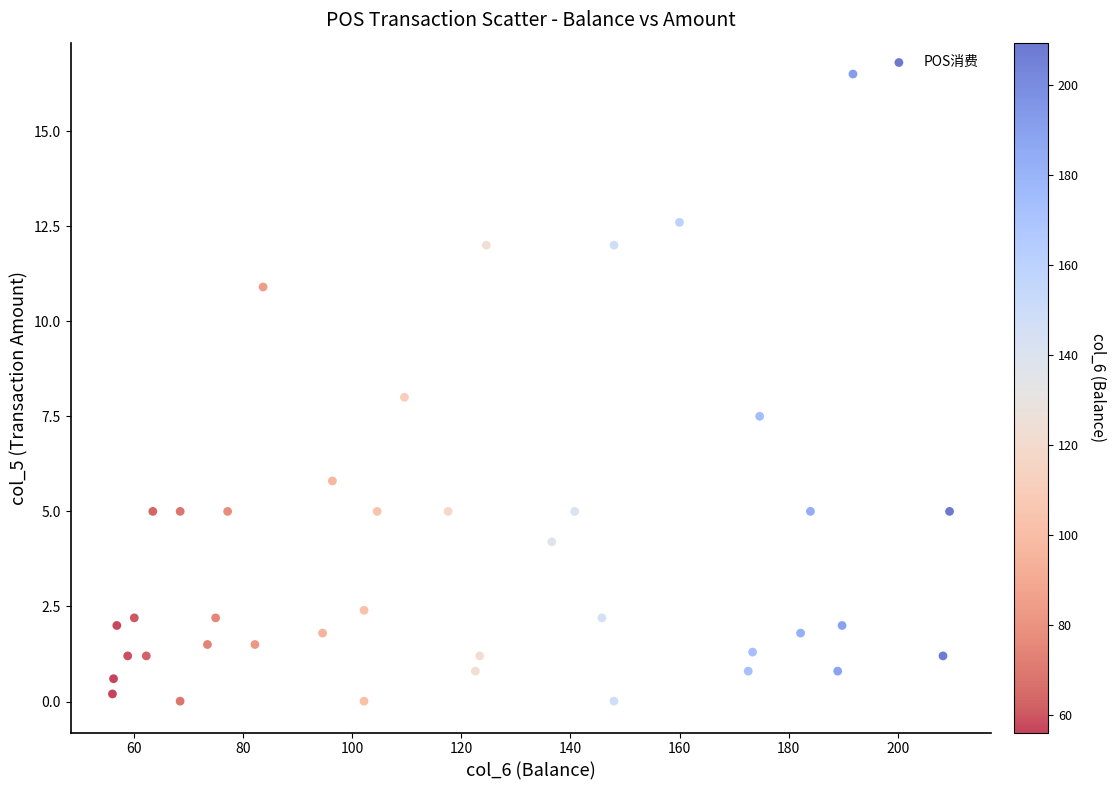

What is the range of X values (max minus min)?

153.4